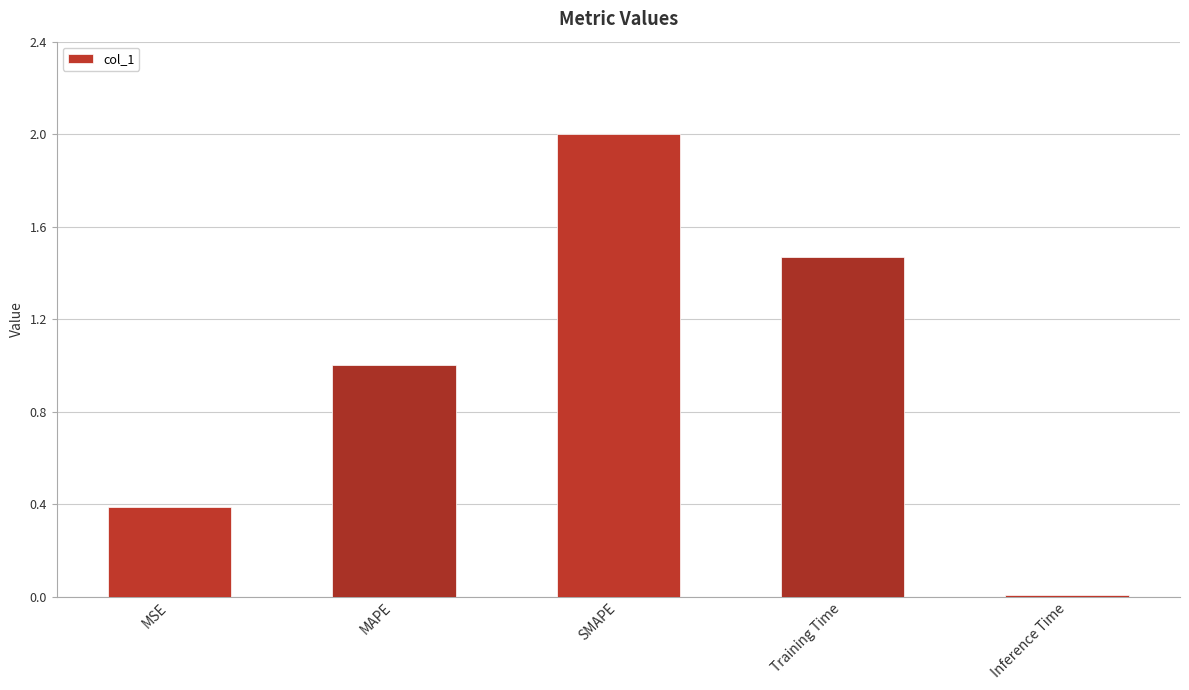

What is the sum of all values?

4.9